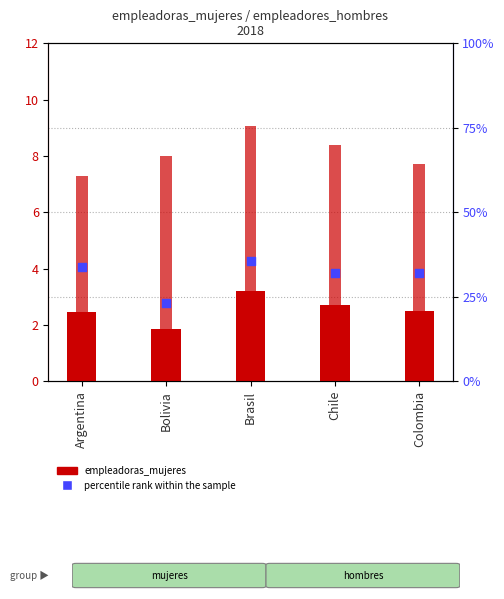

Which series contains the highest Y value?

percentile rank within the sample